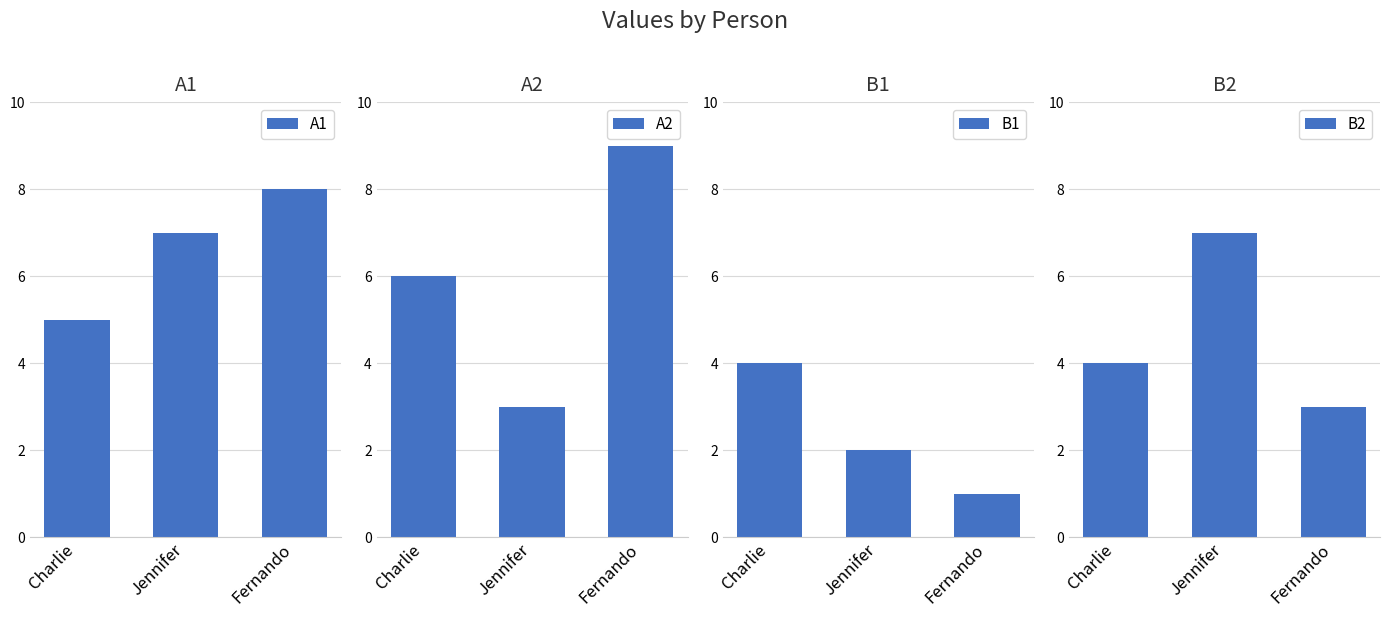

At how many categories does at least one series exceed 2?

3